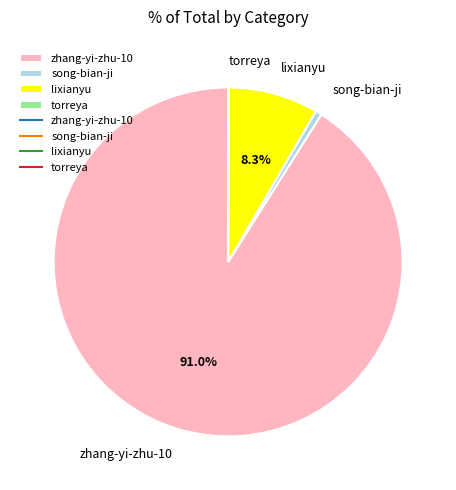

True or false: song-bian-ji accounts for 1% of the total.

True